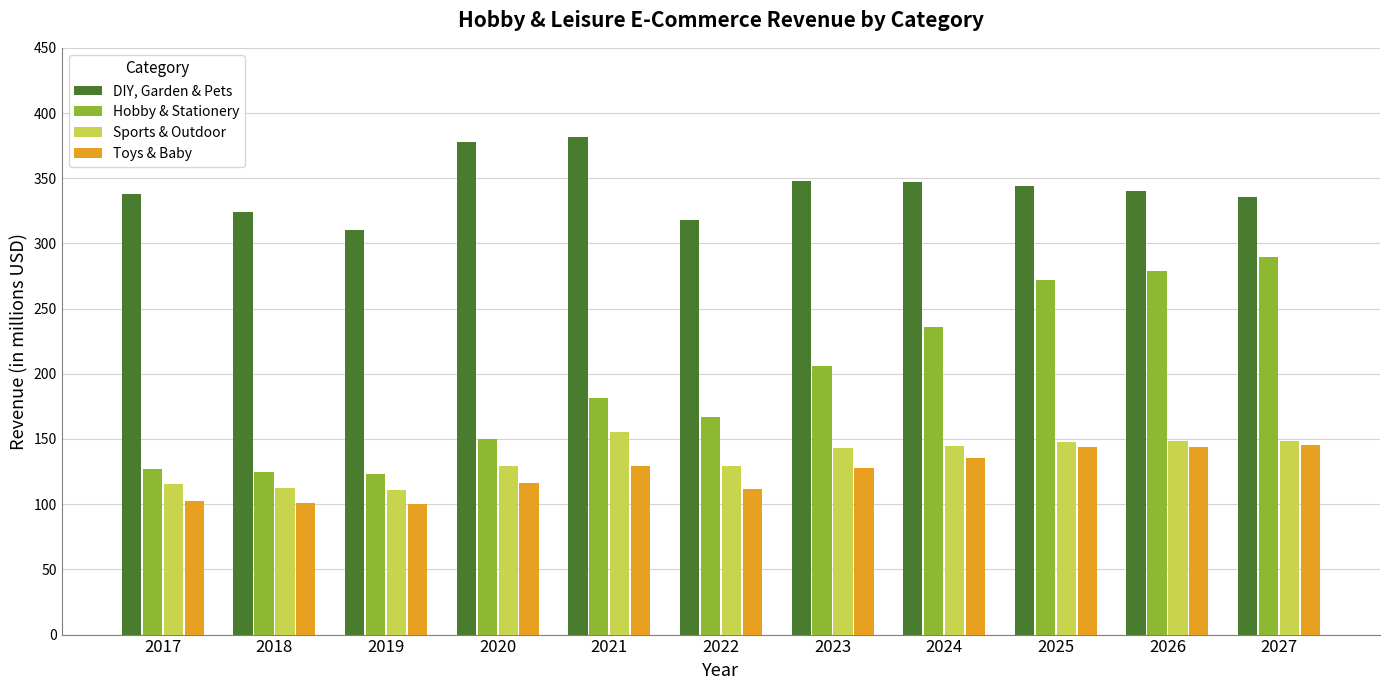

True or false: Toys & Baby has a value of 111.6 at 2022.

True